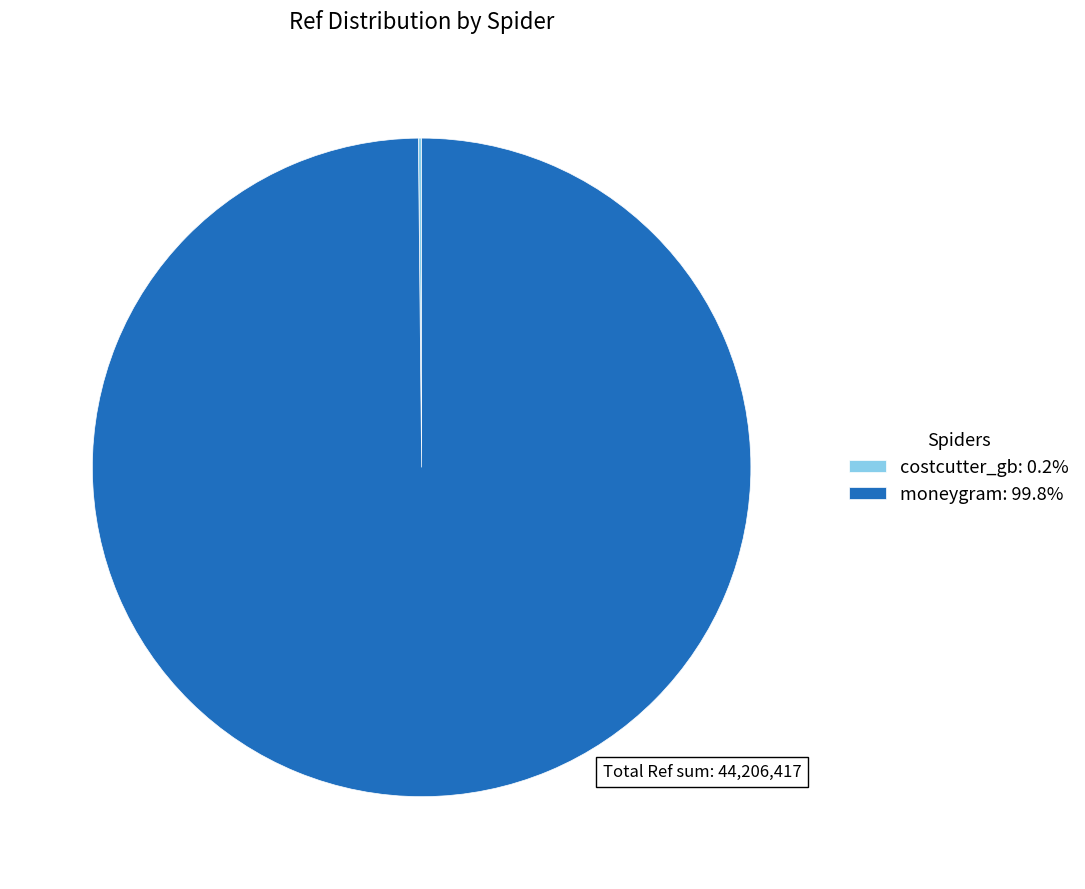

Is there a majority slice in this chart?

Yes